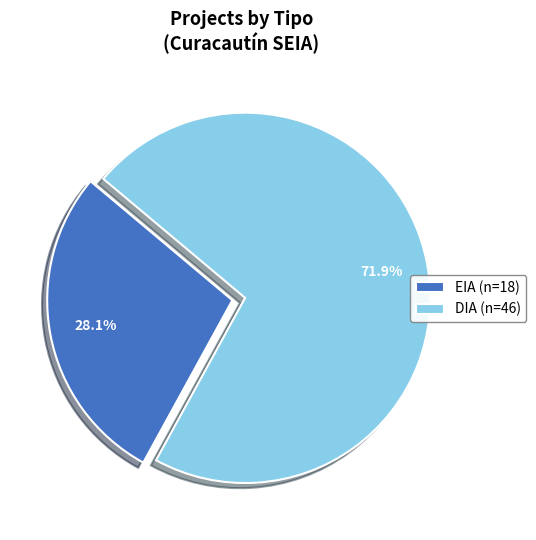

The EIA slice represents 18% of the pie. True or false?

False